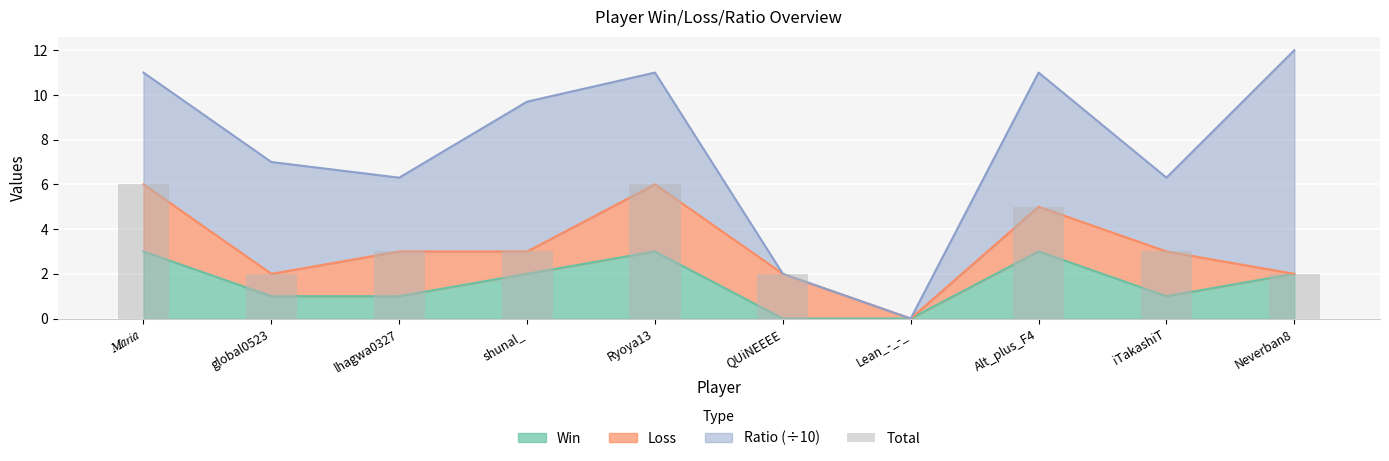

How many values exceed 3?

3